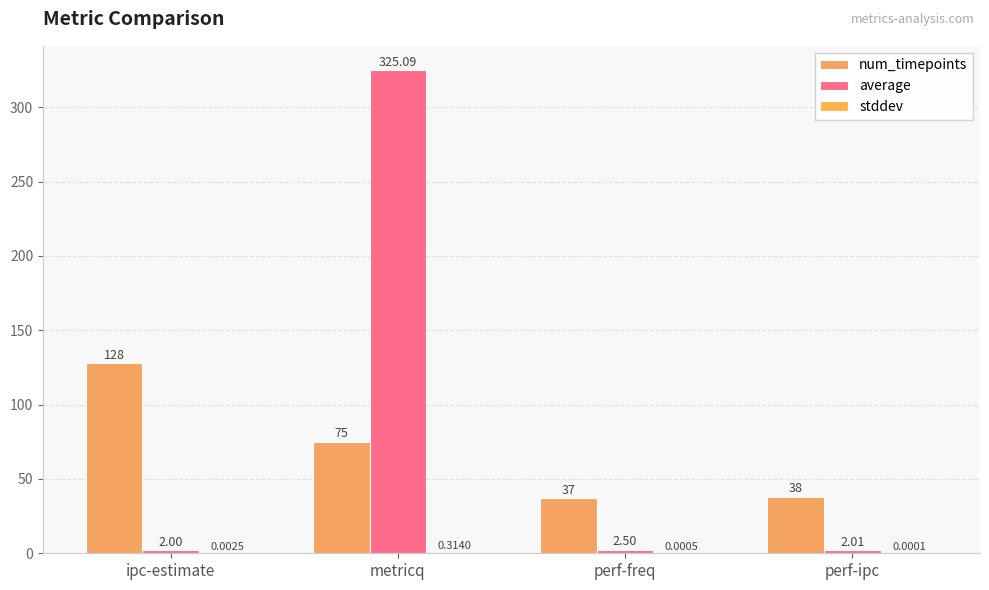

What value does the average series have at perf-ipc?

2.0